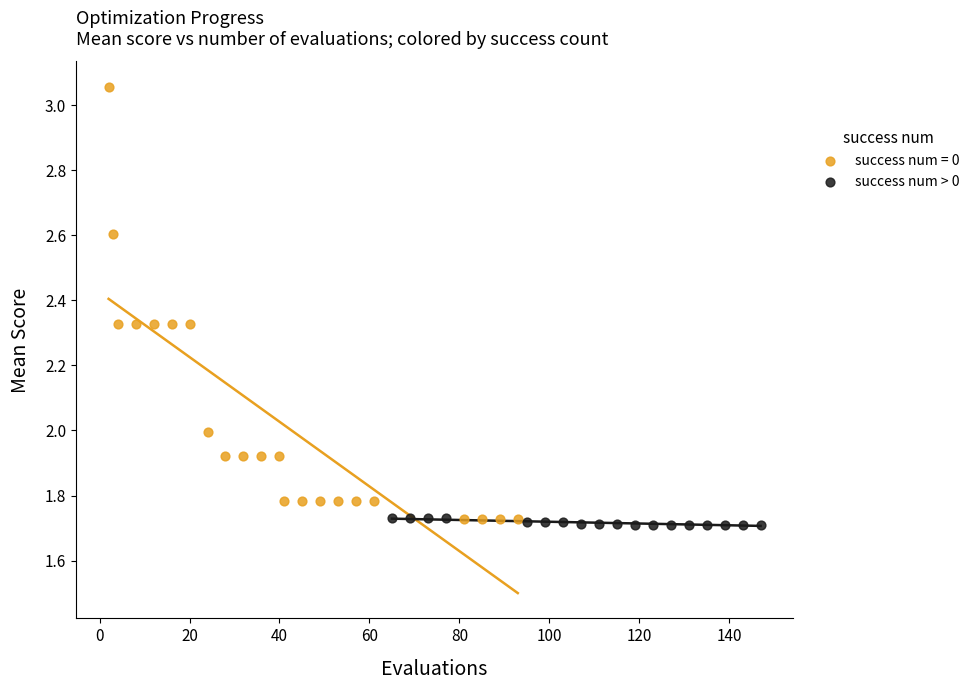

Which series has the widest spread of Y values?

success num = 0